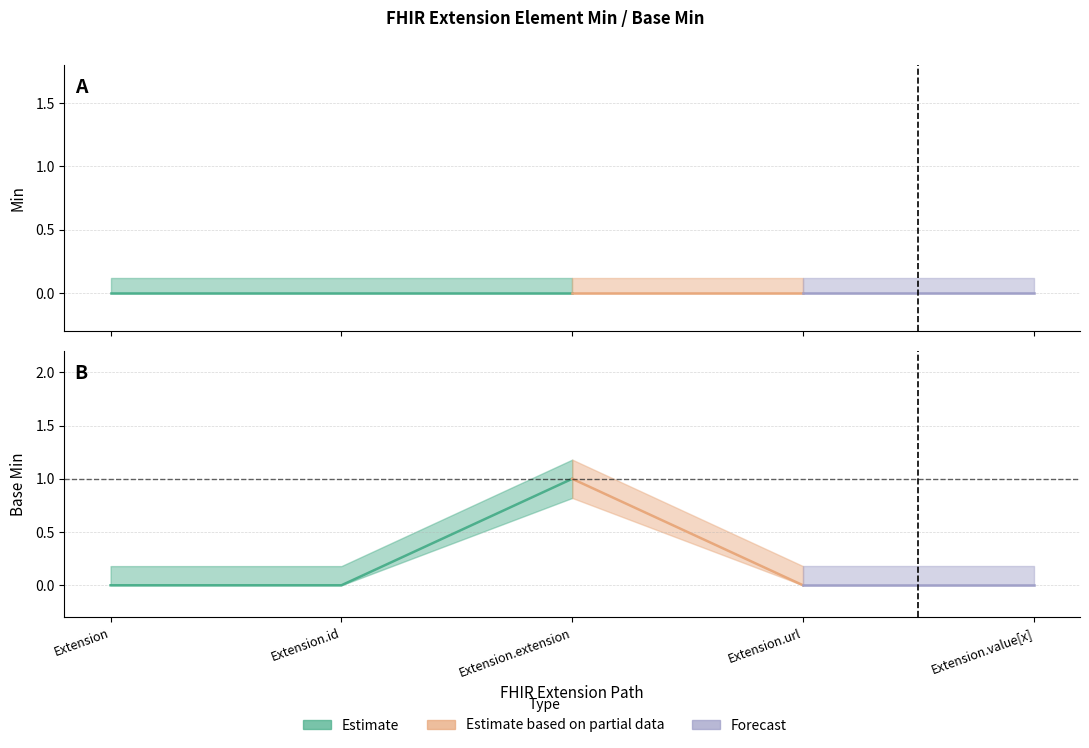

True or false: Min and Base Min cross at least once.

False